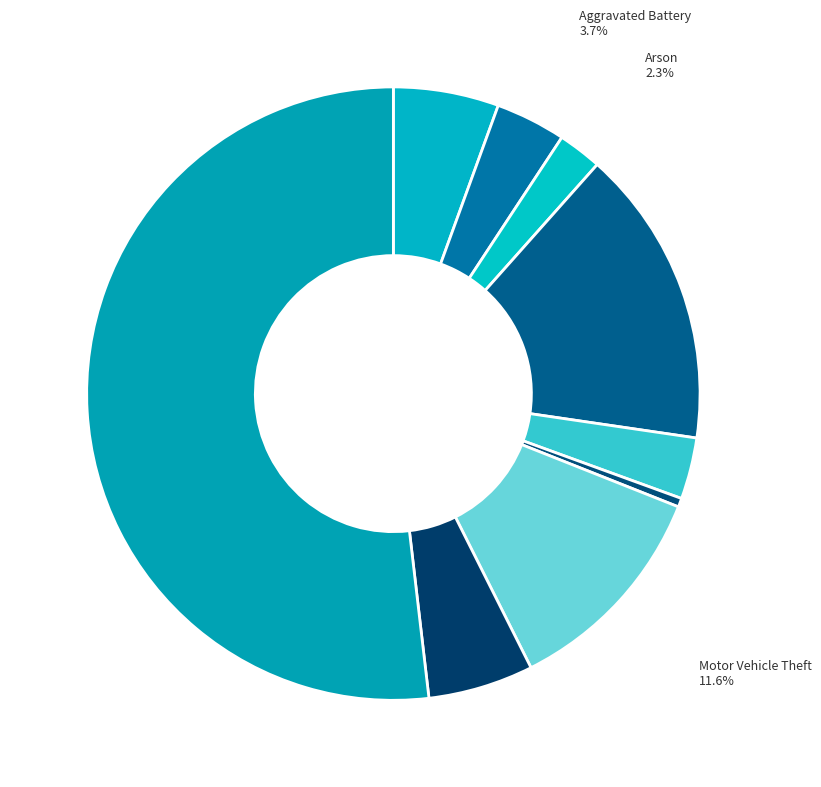

What is the largest slice in the pie chart?

Theft